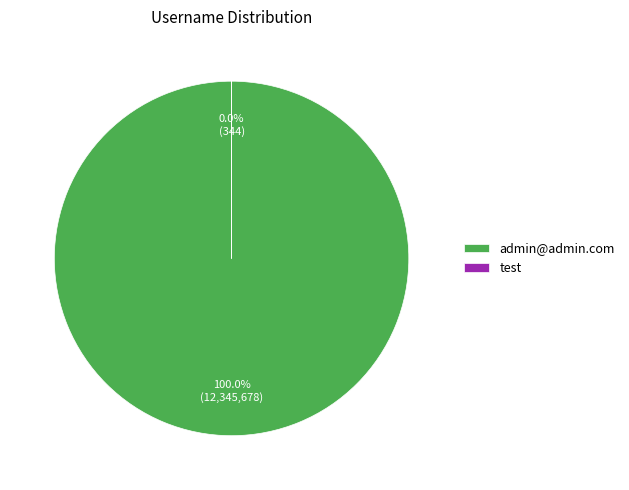

Combined, do admin@admin.com and test account for over 50%?

Yes